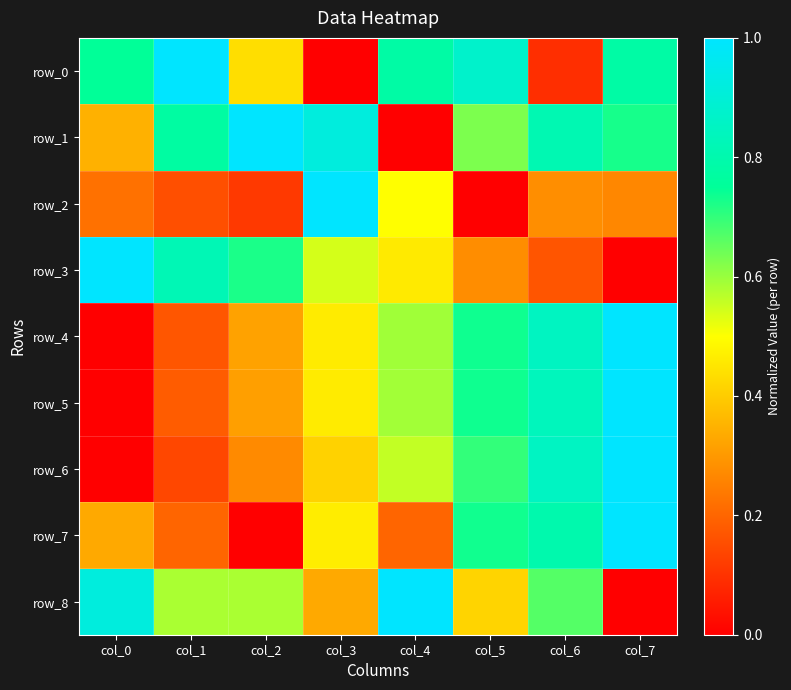

How many data points does each series have?

8